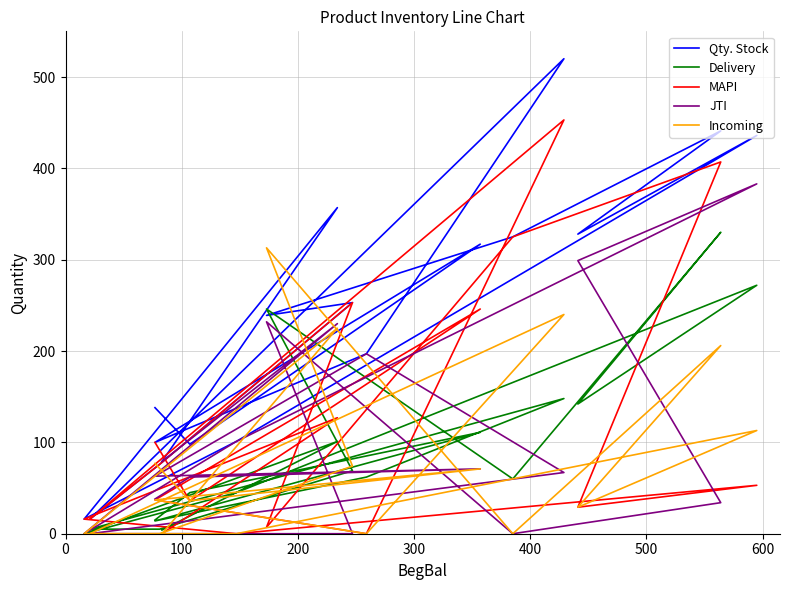

How many data points in Incoming are above 37?

8